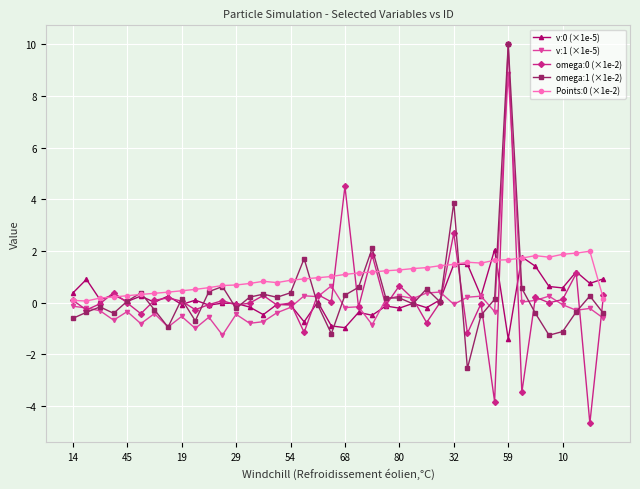

Count the number of data series in this chart.

5